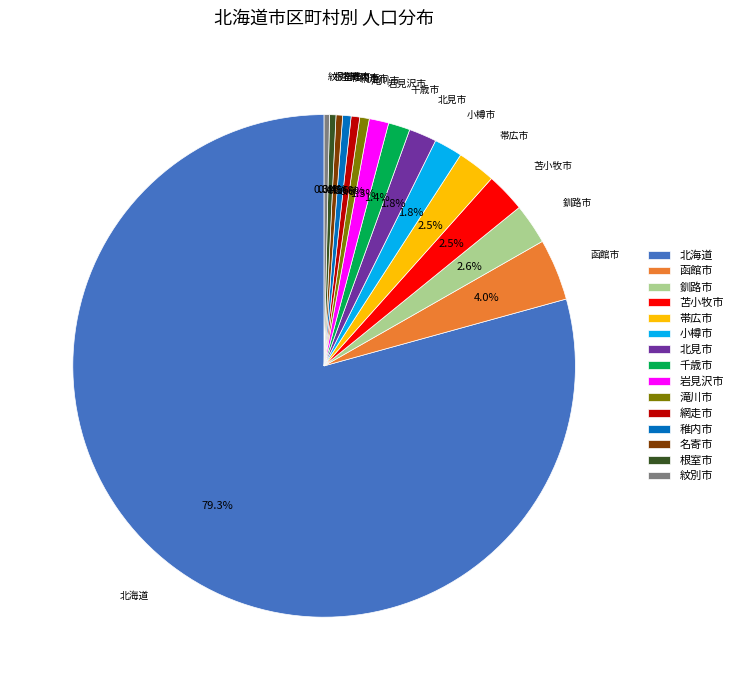

Is there a majority slice in this chart?

Yes